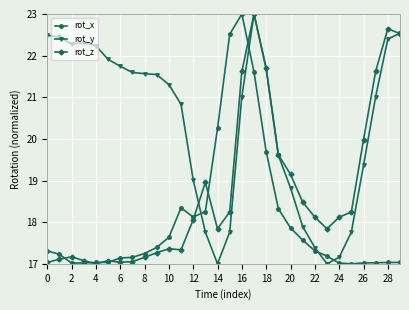

What is the highest value of the rot_y series?

23.0